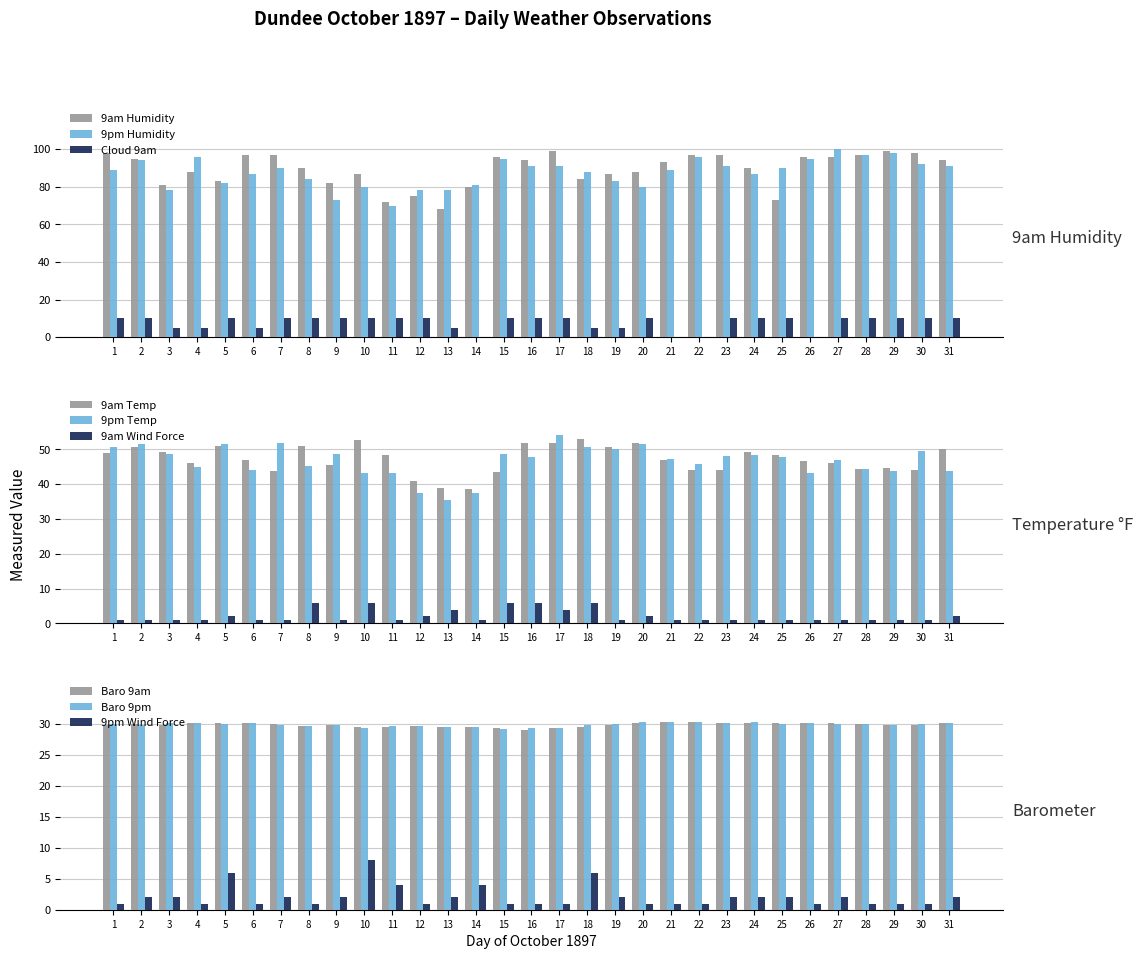

What is the value of the 9pm Wind Force bar at the 4th from the left?

1.0